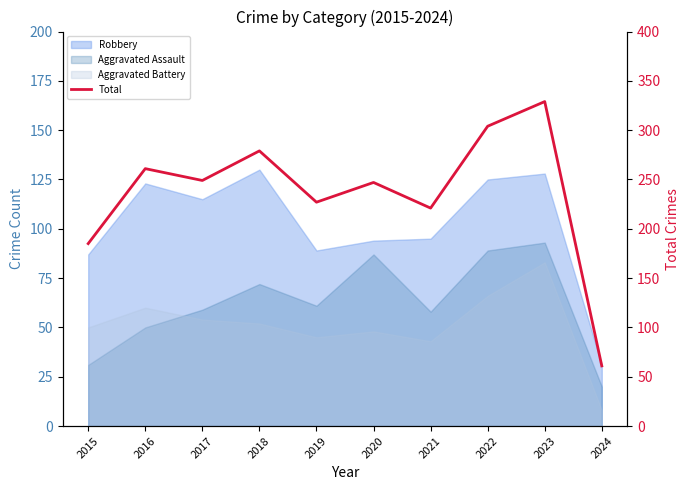

What is the difference between the maximum and minimum values?

268